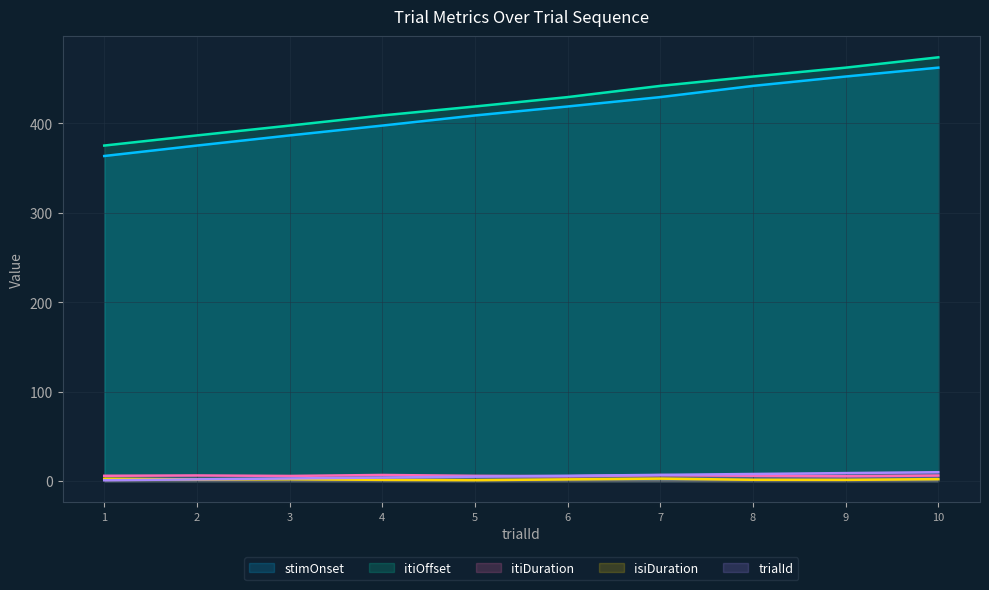

Where does the trialId series first go above 6?

7